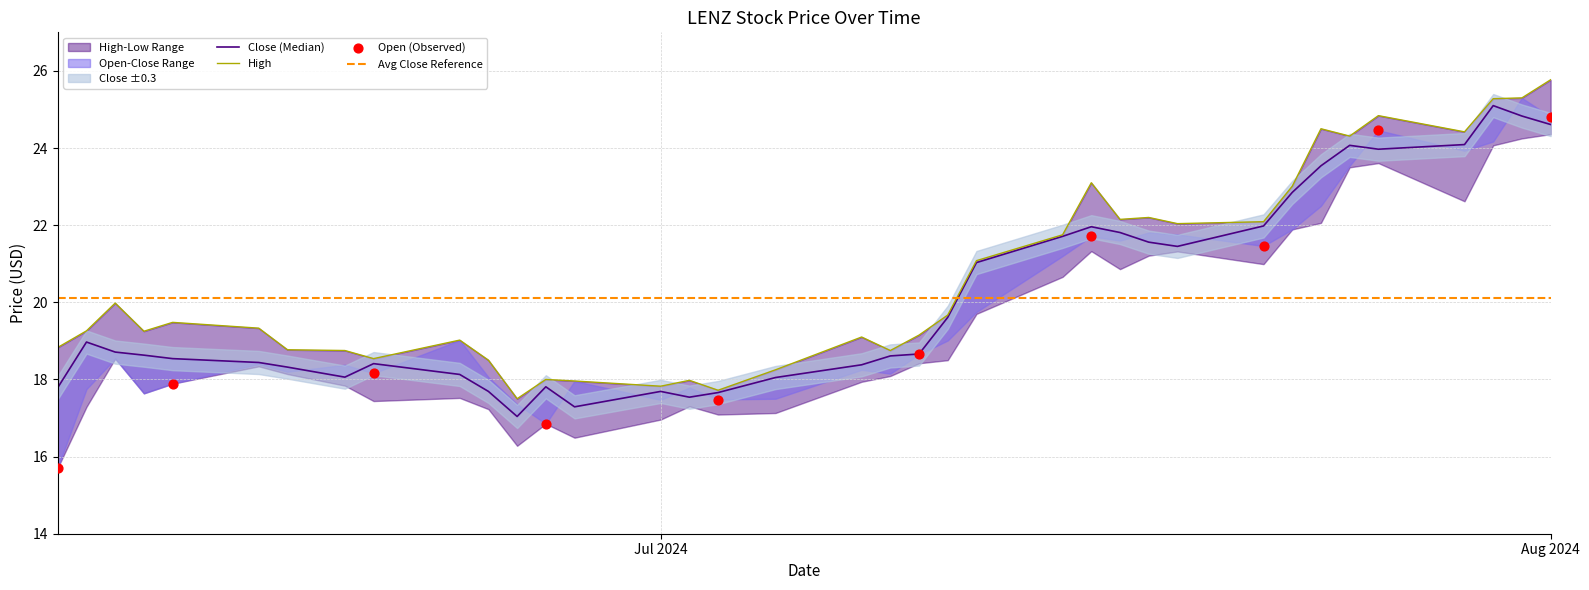

What is the total value across all series at 2024-06-28?

35.2